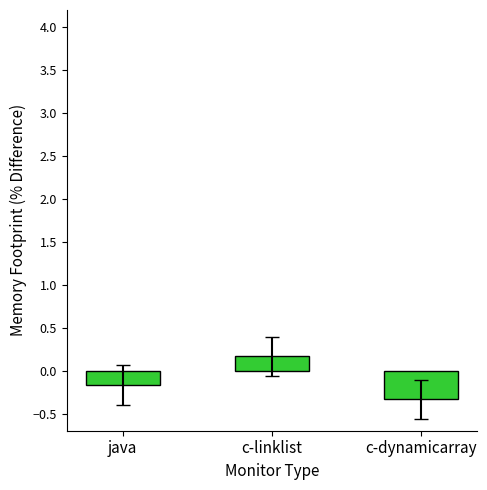

List the labels in order of value, largest first.

c-linklist, java, c-dynamicarray